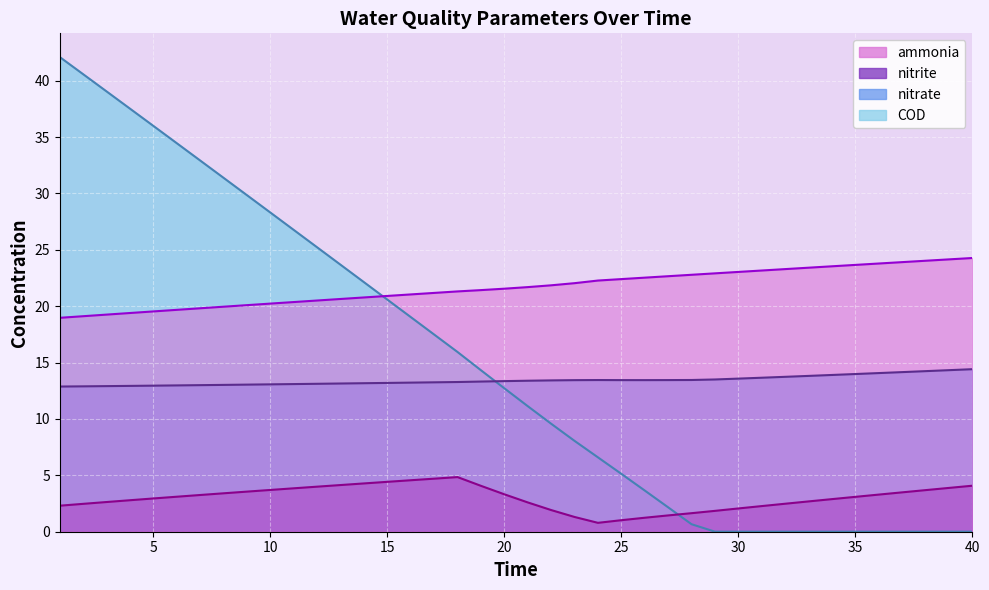

Is the value of COD at 32 greater than the value of nitrite at 27?

No